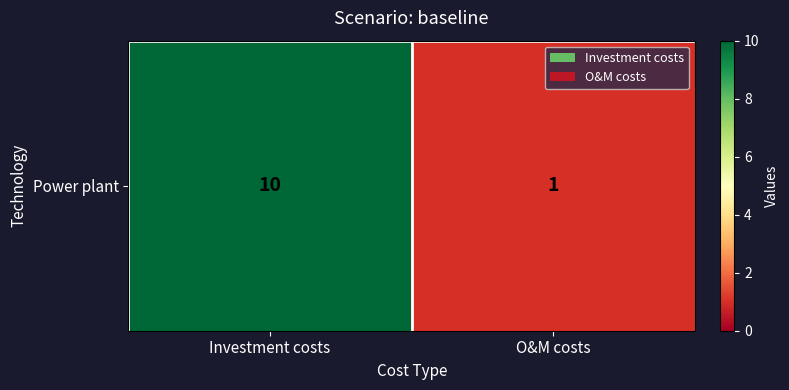

Rank the categories by value from highest to lowest.

Investment costs, O&M costs